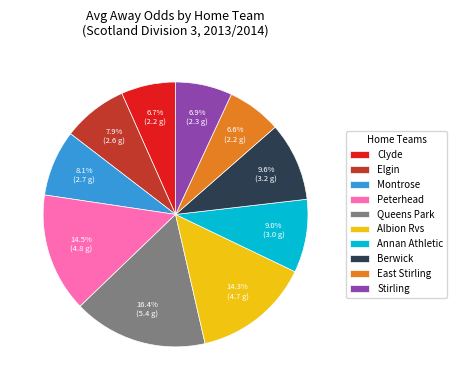

Which has a higher value, Stirling or Annan Athletic?

Annan Athletic